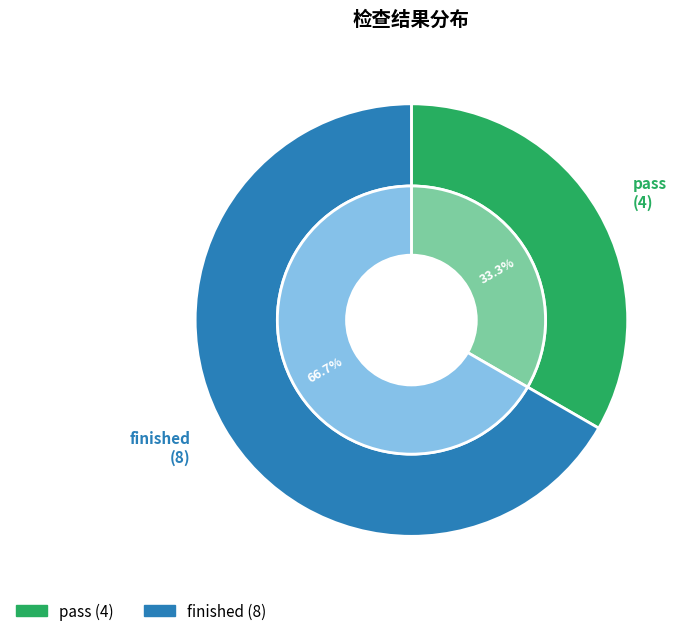

To the nearest percent, what percentage of the pie is finished?

67%